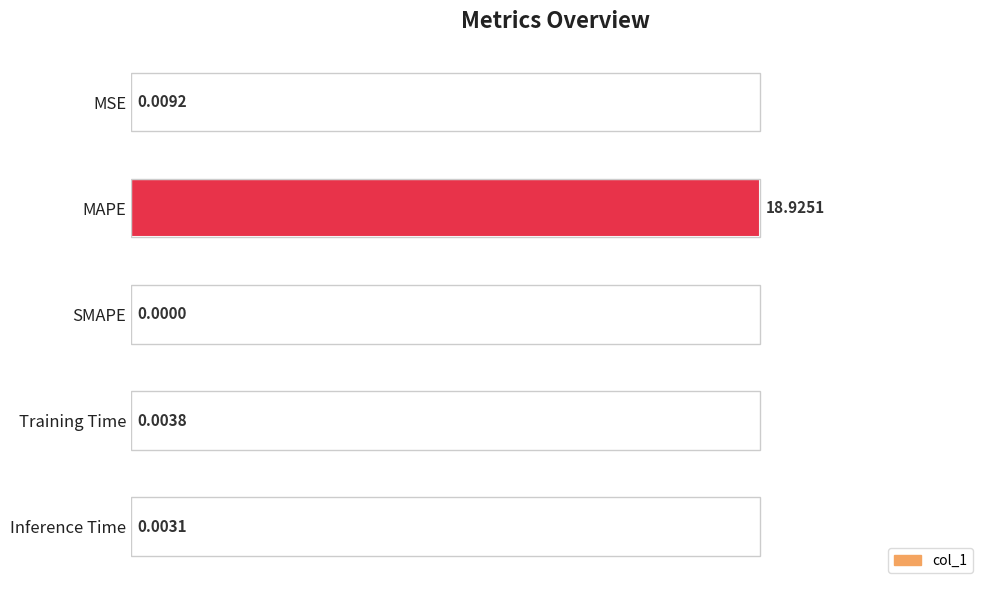

At which label is the value closest to 0?

SMAPE